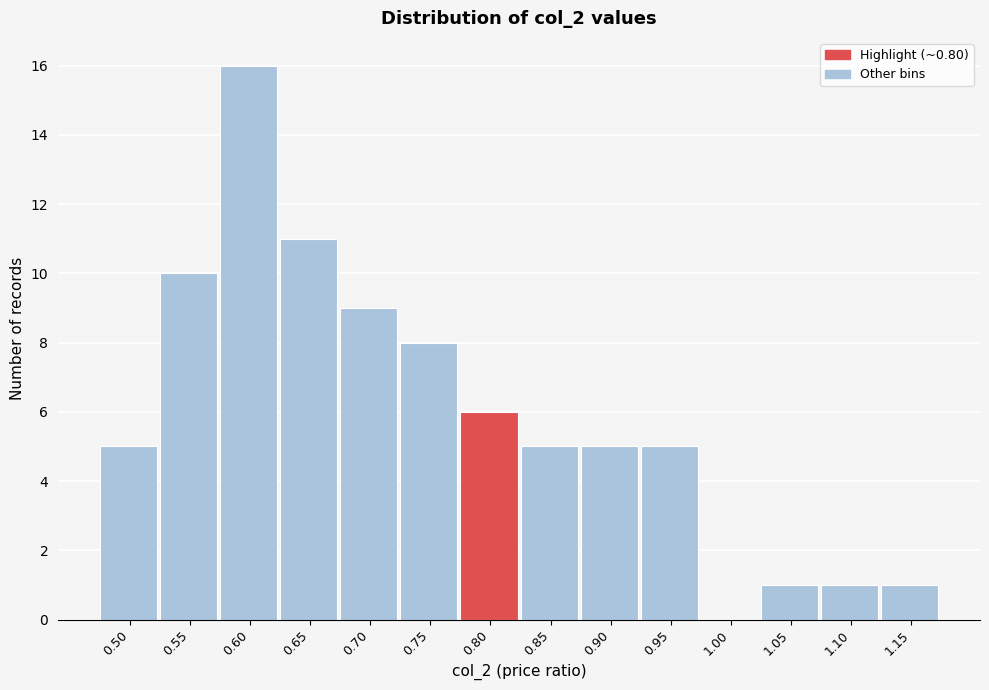

Reading left to right, what are all the values shown in this chart?

0.50=5	0.55=10	0.60=16	0.65=11	0.70=9	0.75=8	0.80=6	0.85=5	0.90=5	0.95=5	1.00=0	1.05=1	1.10=1	1.15=1